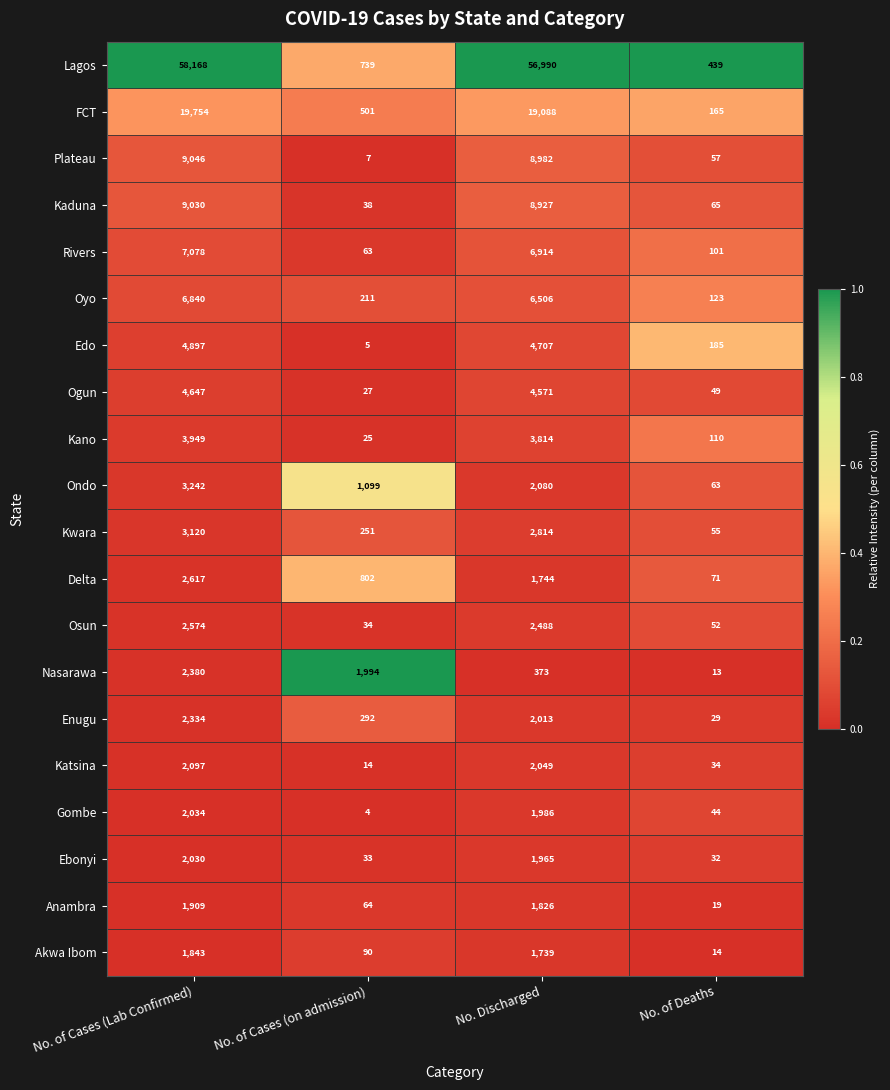

Rank the series by their maximum value, from highest to lowest.

Lagos, FCT, Plateau, Kaduna, Rivers, Oyo, Edo, Ogun, Kano, Ondo, Kwara, Delta, Osun, Nasarawa, Enugu, Katsina, Gombe, Ebonyi, Anambra, Akwa Ibom